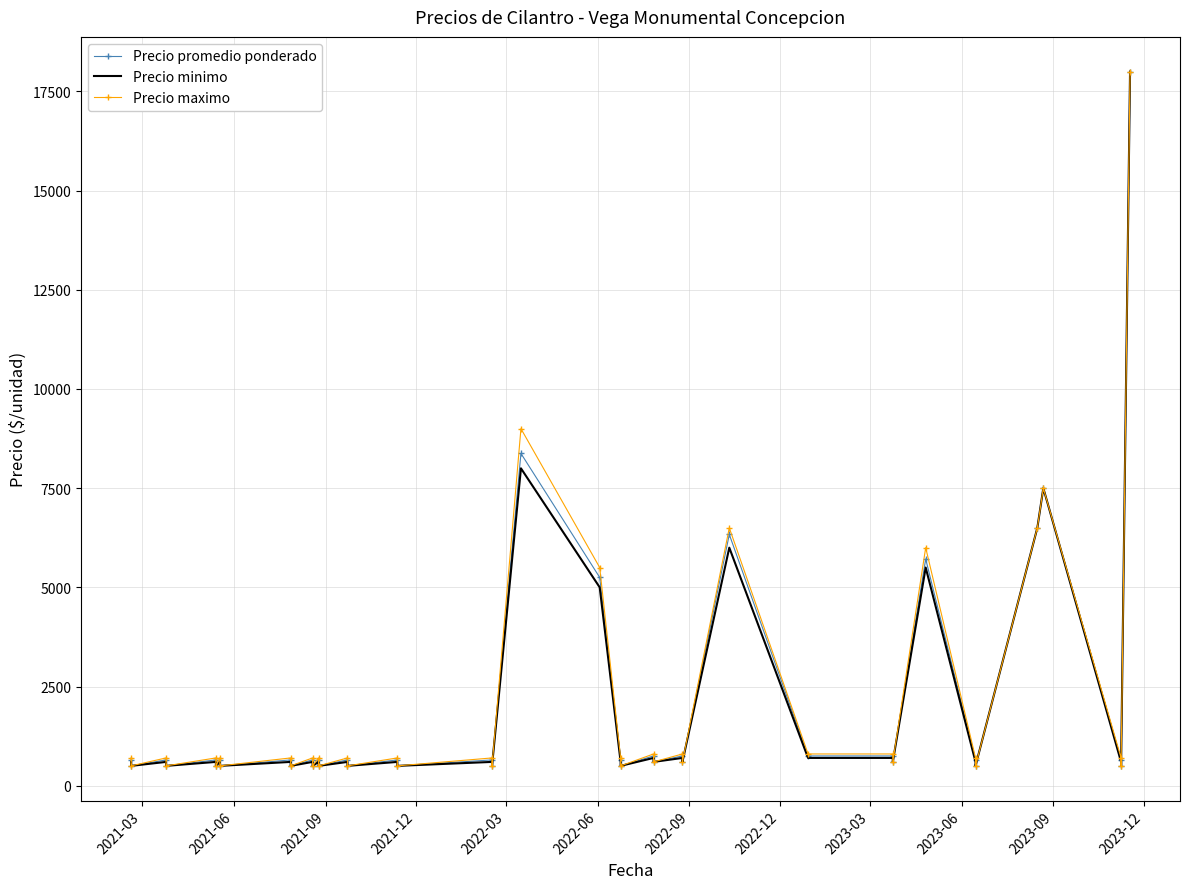

Reading right to left, extract all data points from this chart.

Precio promedio ponderado: 18000	500	650	7500	6500	500	650	5714	600	750	750	6333	600	750	600	750	500	650	5250	8375	500	650	500	650	500	650	500	650	500	650	500	650	500	650	500	650	500	650	500	650
Precio minimo: 18000	500	600	7500	6500	500	600	5500	600	700	700	6000	600	700	600	700	500	600	5000	8000	500	600	500	600	500	600	500	600	500	600	500	600	500	600	500	600	500	600	500	600
Precio maximo: 18000	500	700	7500	6500	500	700	6000	600	800	800	6500	600	800	600	800	500	700	5500	9000	500	700	500	700	500	700	500	700	500	700	500	700	500	700	500	700	500	700	500	700